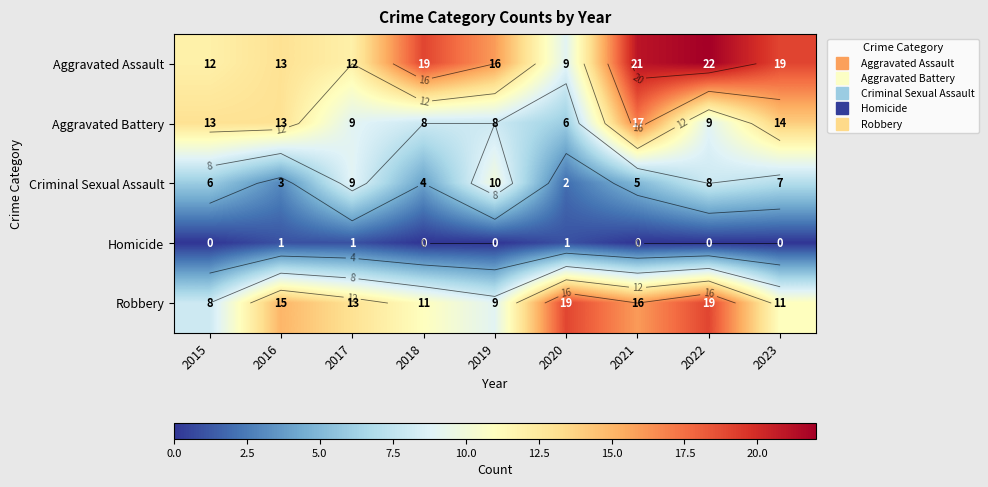

What is the difference between the Robbery values at 2021 and 2019?

7